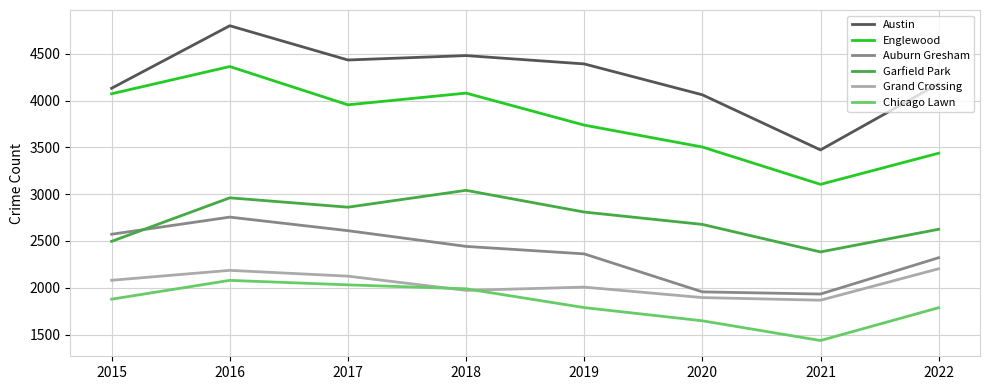

Rank the series by their maximum value, from highest to lowest.

Austin, Englewood, Garfield Park, Auburn Gresham, Grand Crossing, Chicago Lawn